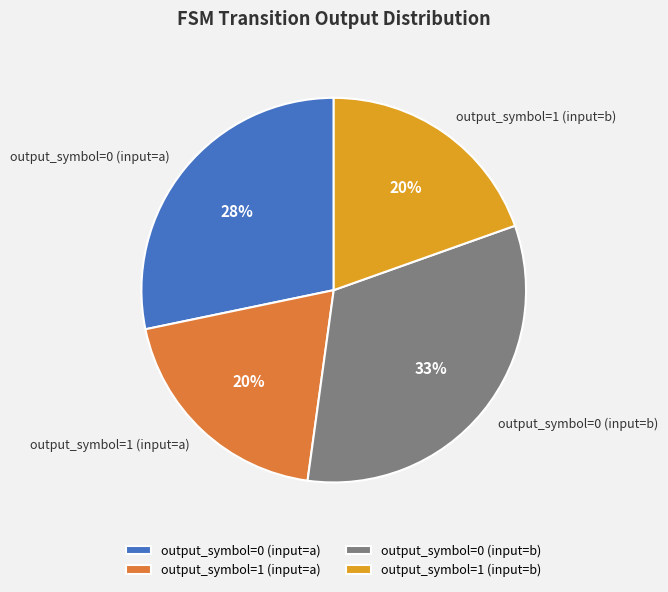

Approximately how many times larger is the value at output_symbol=1 (input=a) compared to output_symbol=1 (input=b)?

1.0